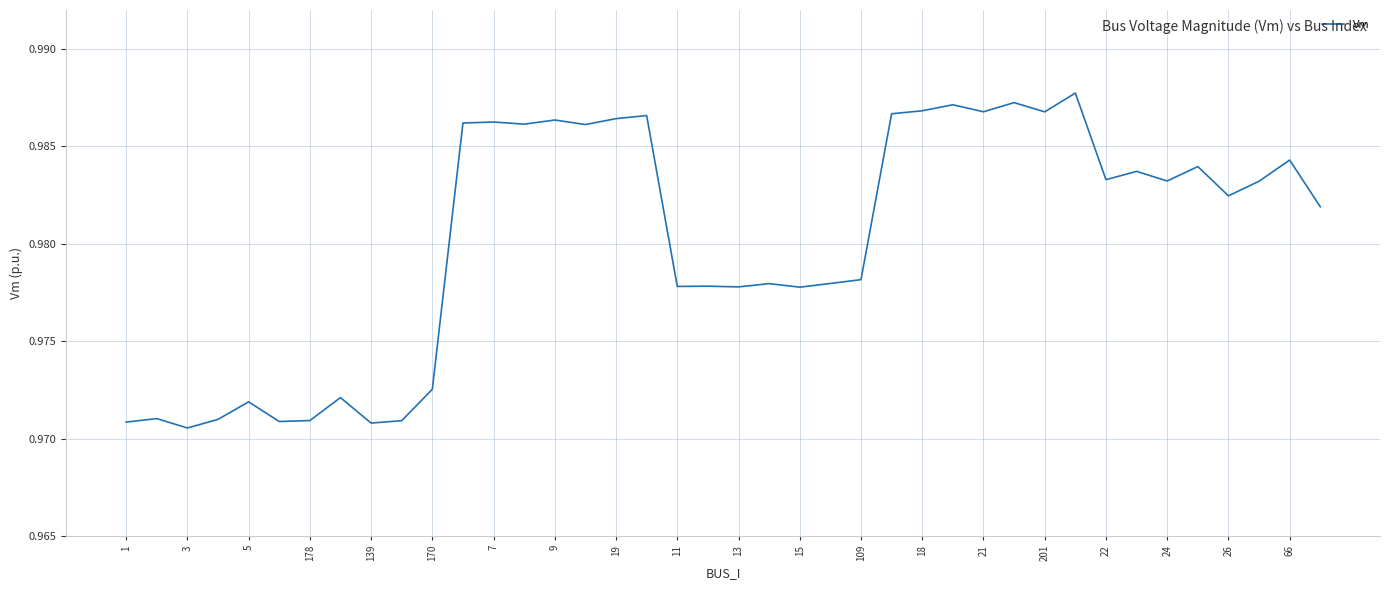

What is the sum of all values?

39.2